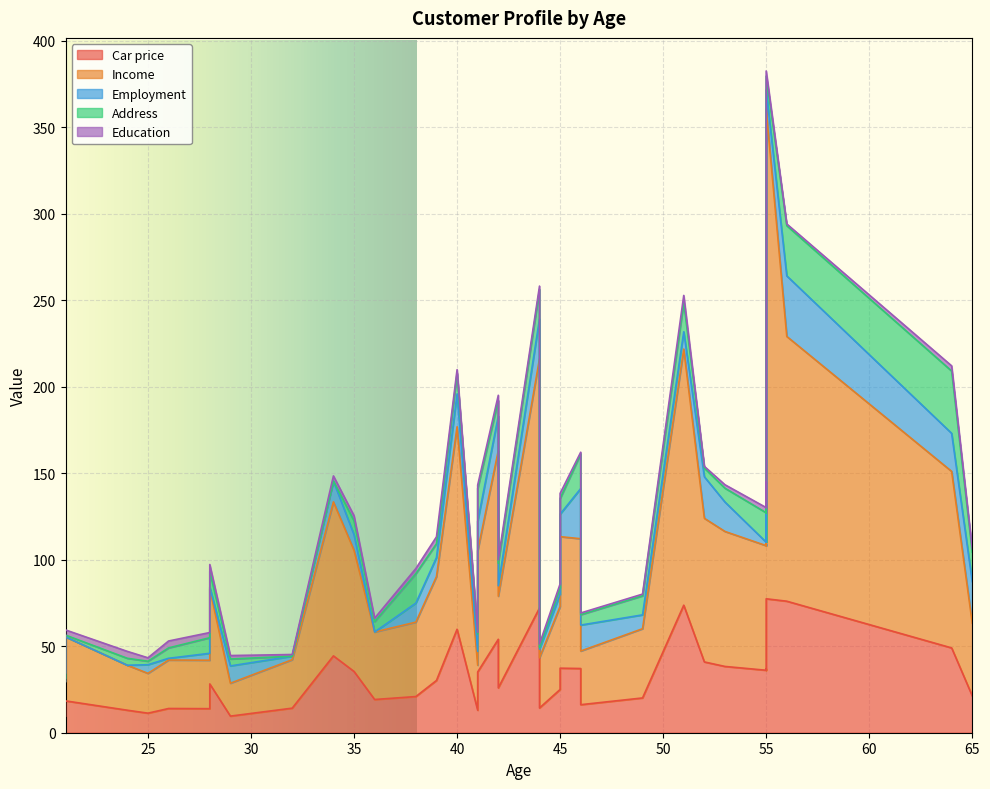

True or false: Employment has a value of 23.0 at 55.

True